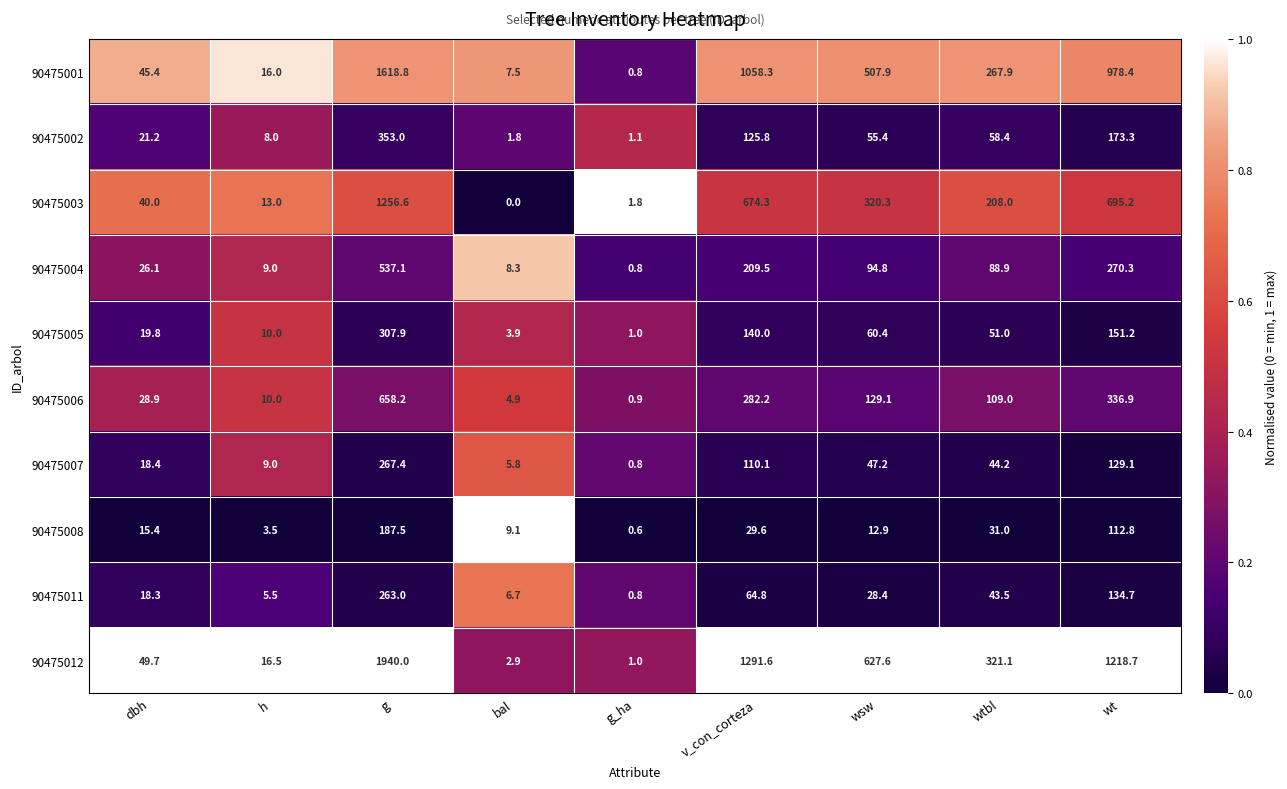

What is the sum of all 90475006 values?

1560.1